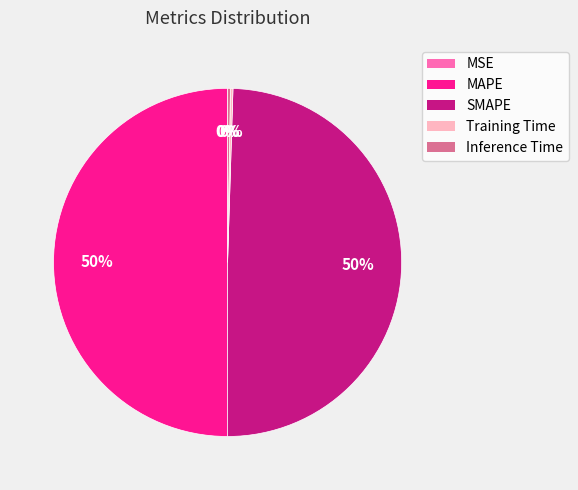

To the nearest percent, what portion does MAPE represent?

50%